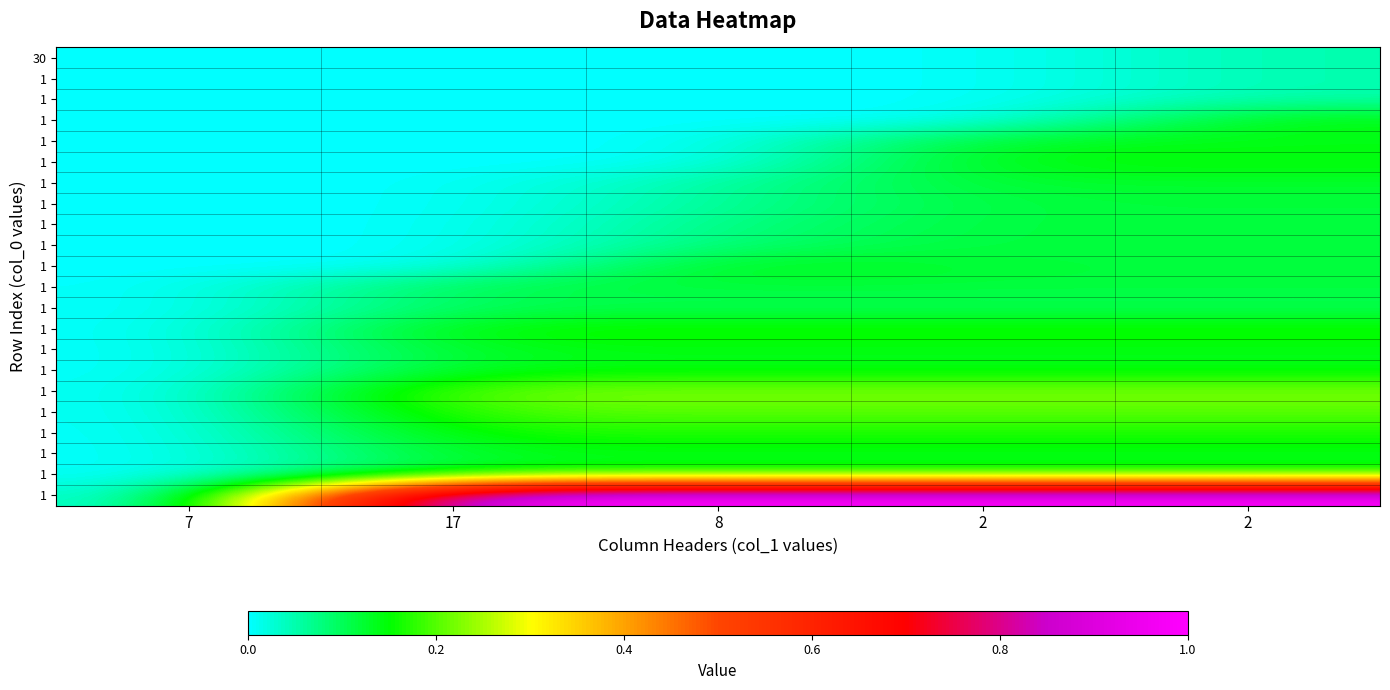

How many categories are shown in the chart?

5